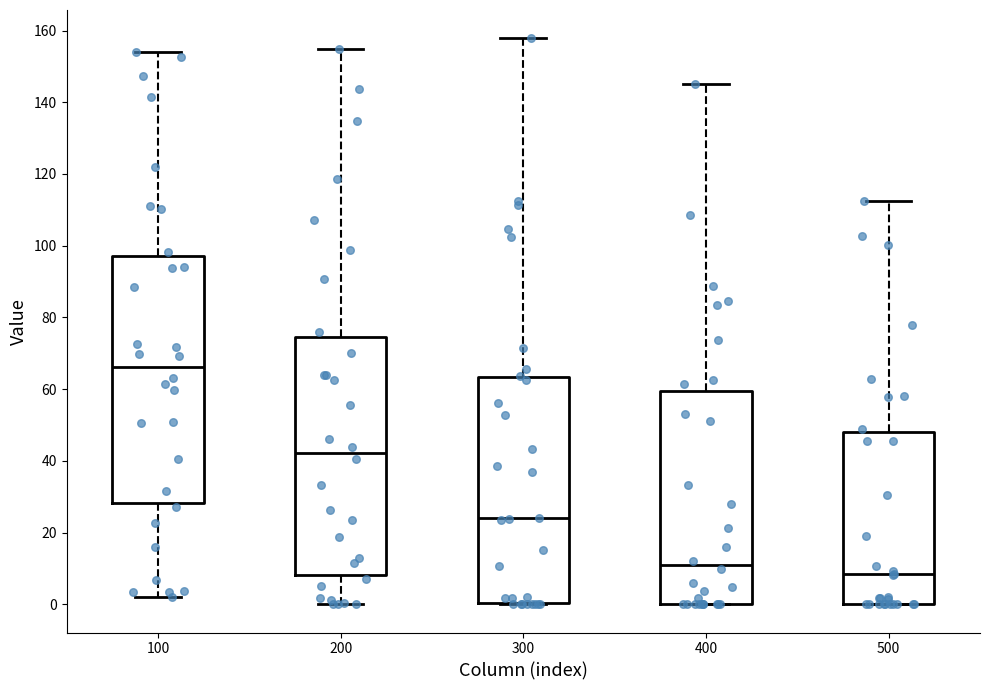

Which box's median line is the lowest?

500